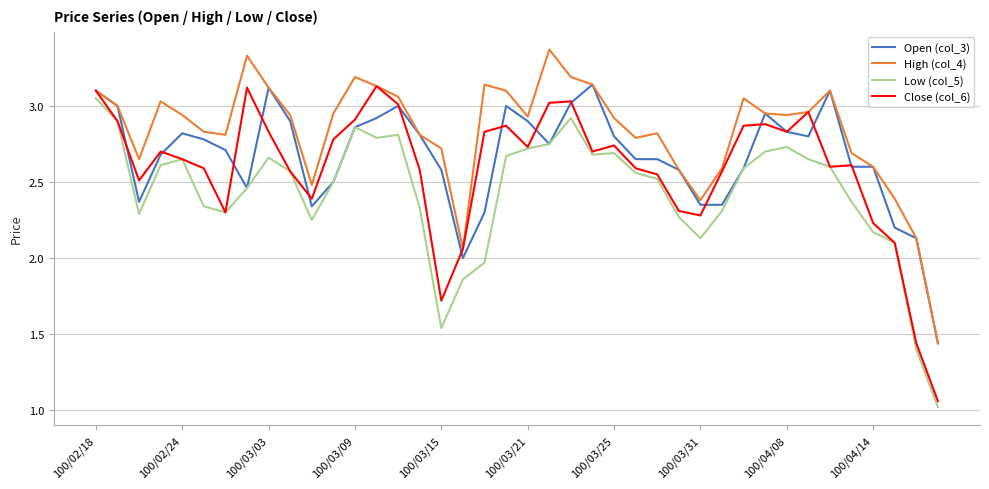

List the series in order of their overall mean, lowest first.

Low (col_5), Close (col_6), Open (col_3), High (col_4)